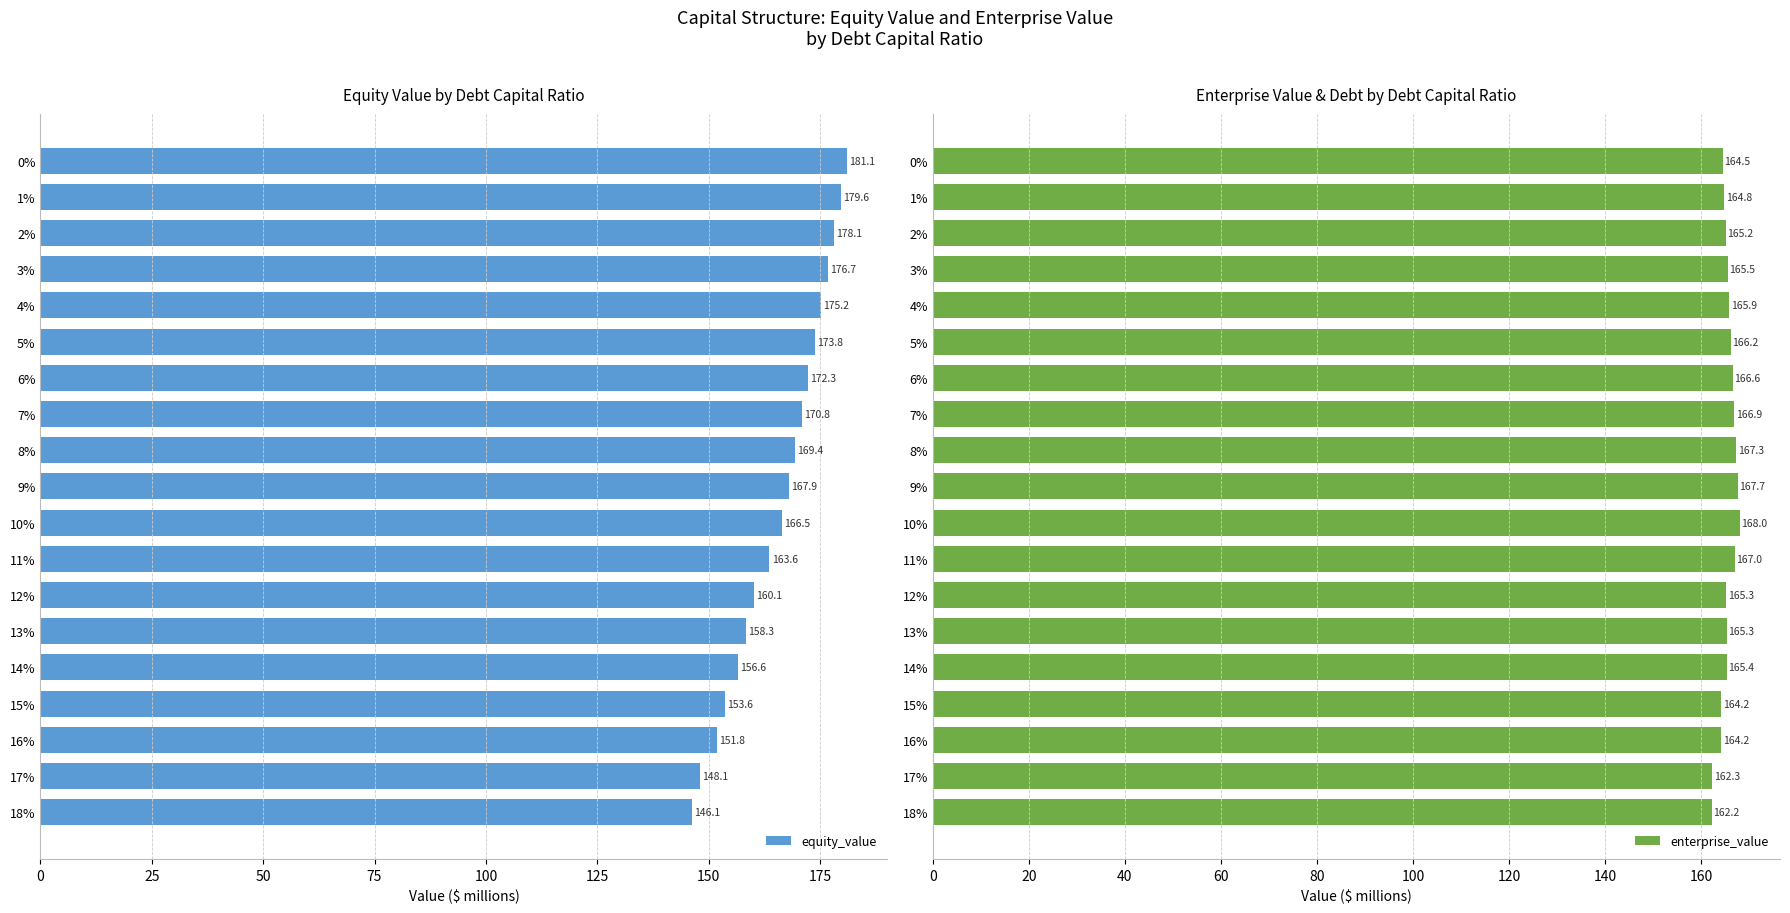

What is the approximate value of enterprise_value at 13%?

165.3